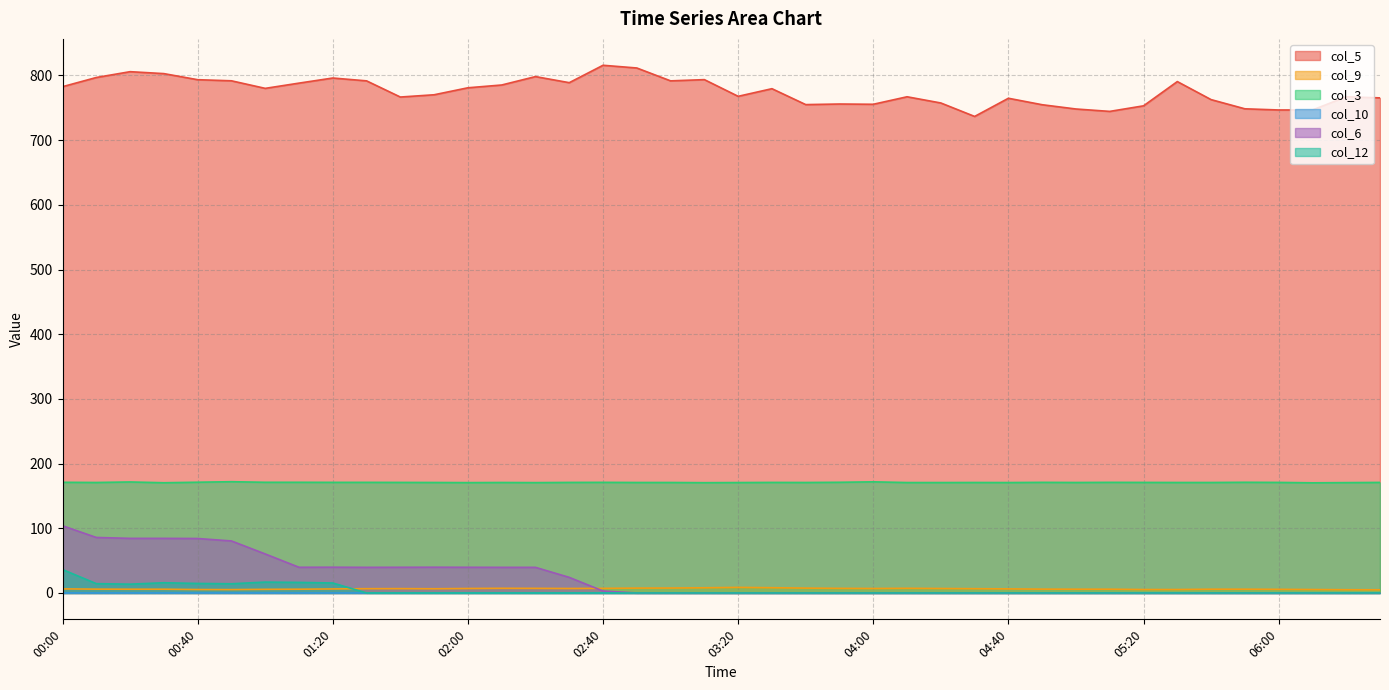

What is the maximum value for col_5?

815.8